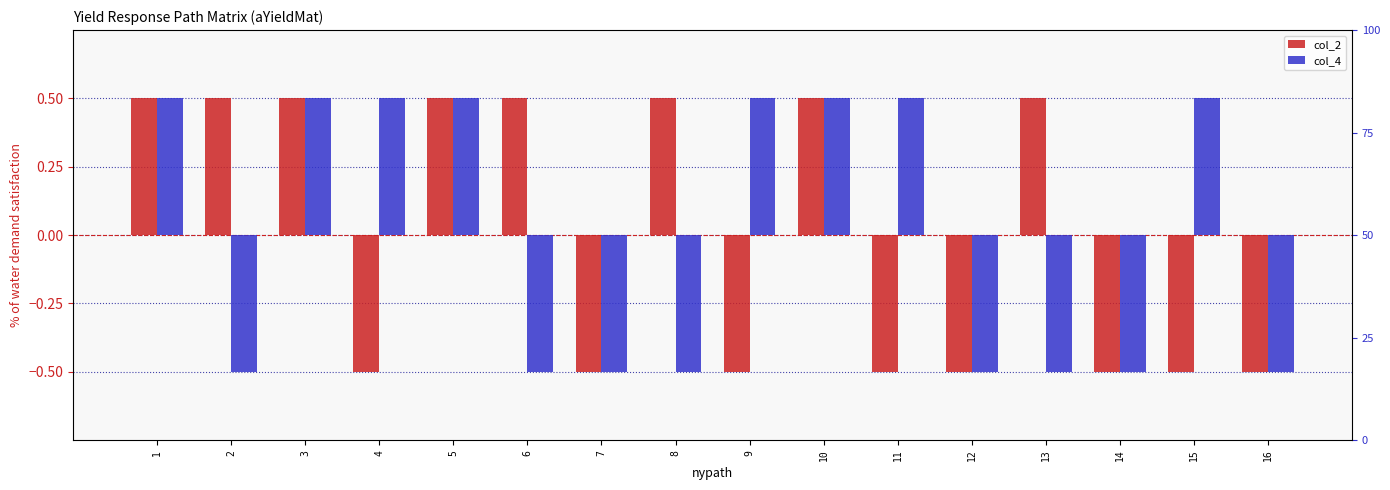

How many series are shown in this chart?

2